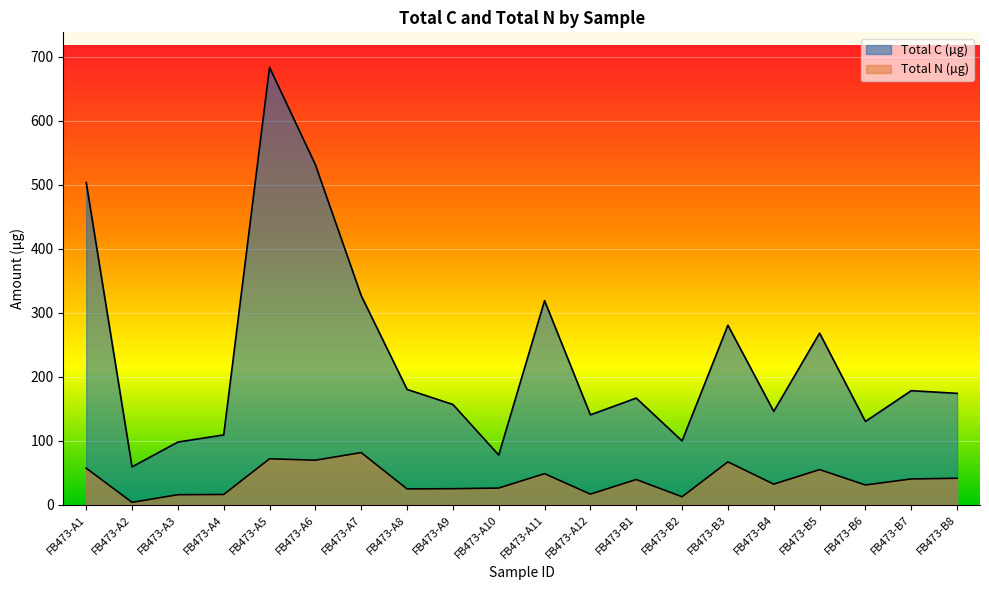

Is the value of Total N (µg) at FB473-A12 greater than the value of Total C (µg) at FB473-A12?

No